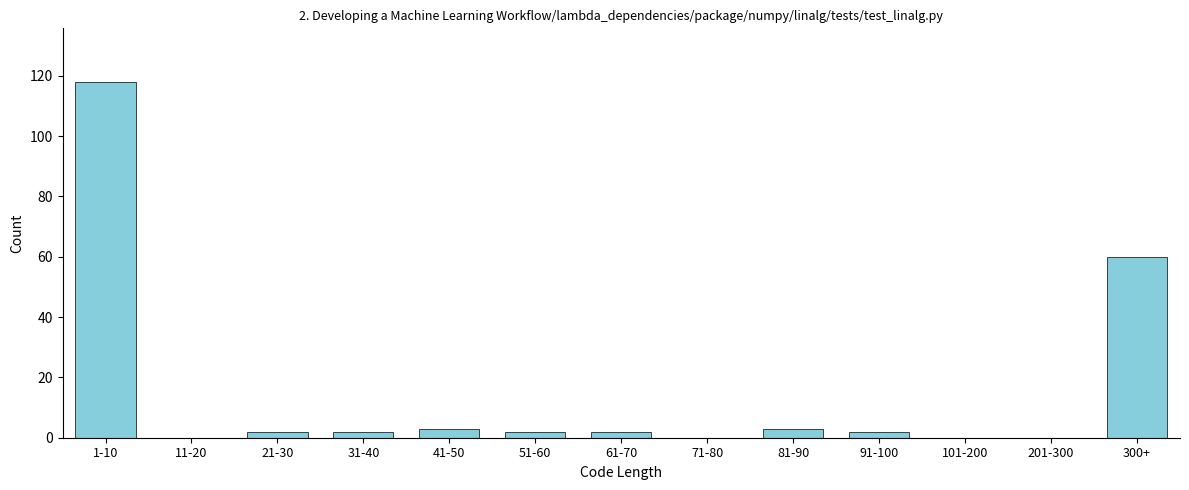

Reading right to left, what are all the values shown in this chart?

300+=60	201-300=0	101-200=0	91-100=2	81-90=3	71-80=0	61-70=2	51-60=2	41-50=3	31-40=2	21-30=2	11-20=0	1-10=118